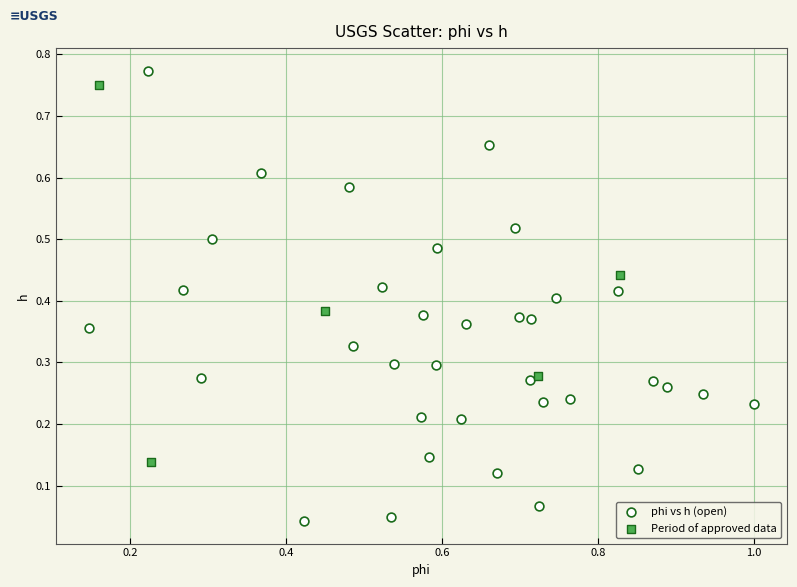

What are all the series names shown in the legend?

phi vs h (open), Period of approved data